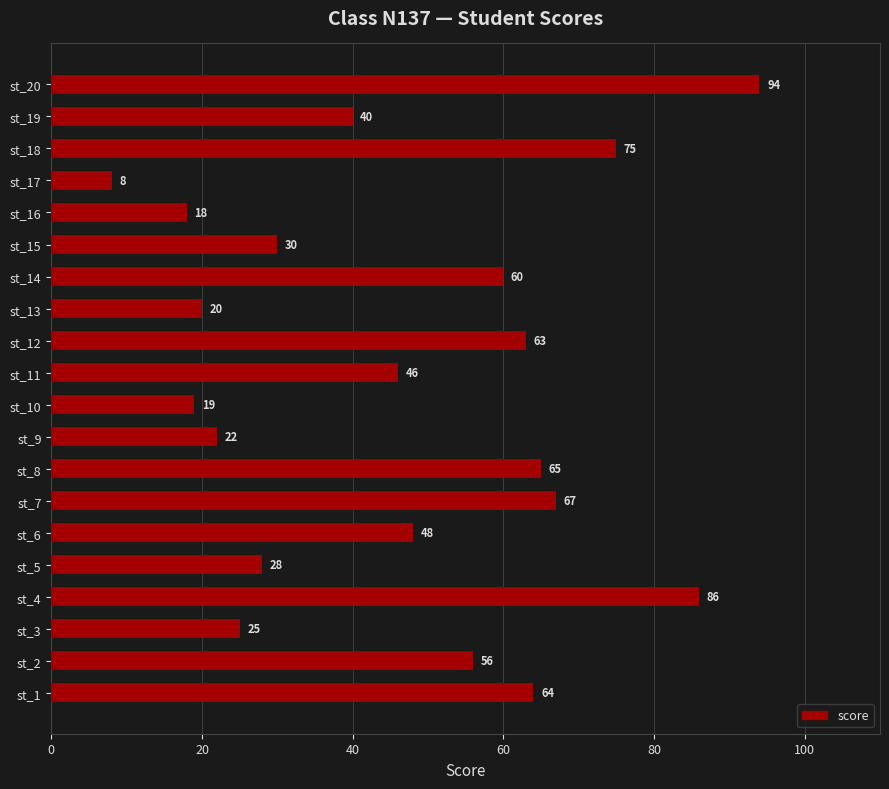

Where is the data nearest to the value 51?

st_6